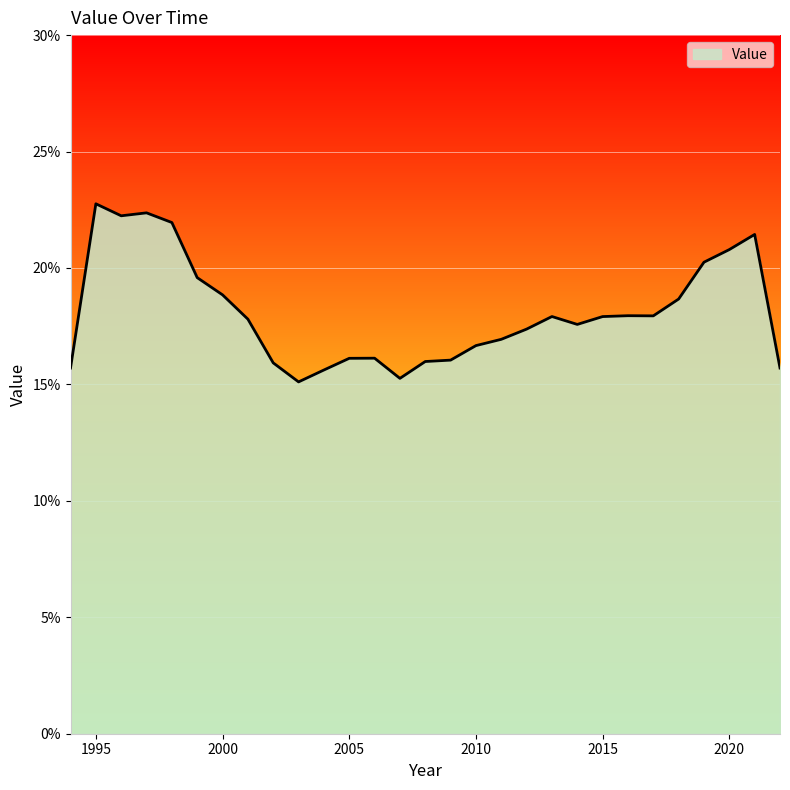

Does the chart display data point markers on the line(s)?

No